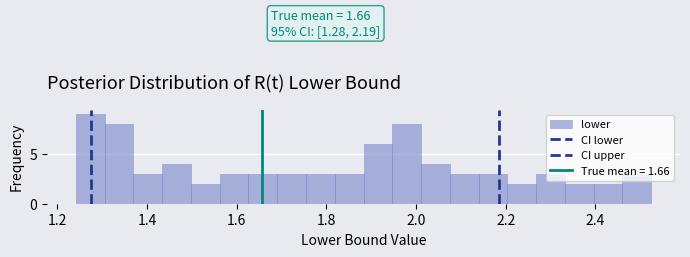

Around what value on the x-axis is the tallest bar? Give the approximate position of its centre, as read against the axis.

1.28